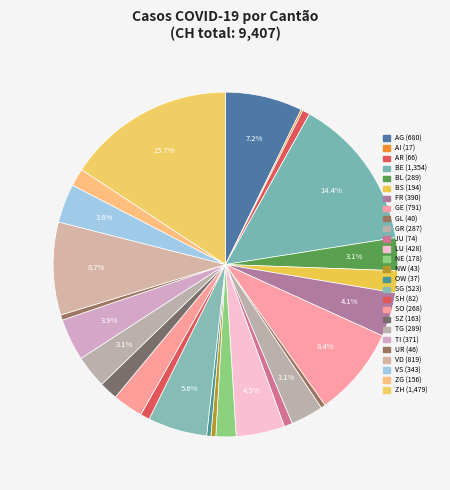

To the nearest percent, what is the combined percentage of NW and TG?

4%